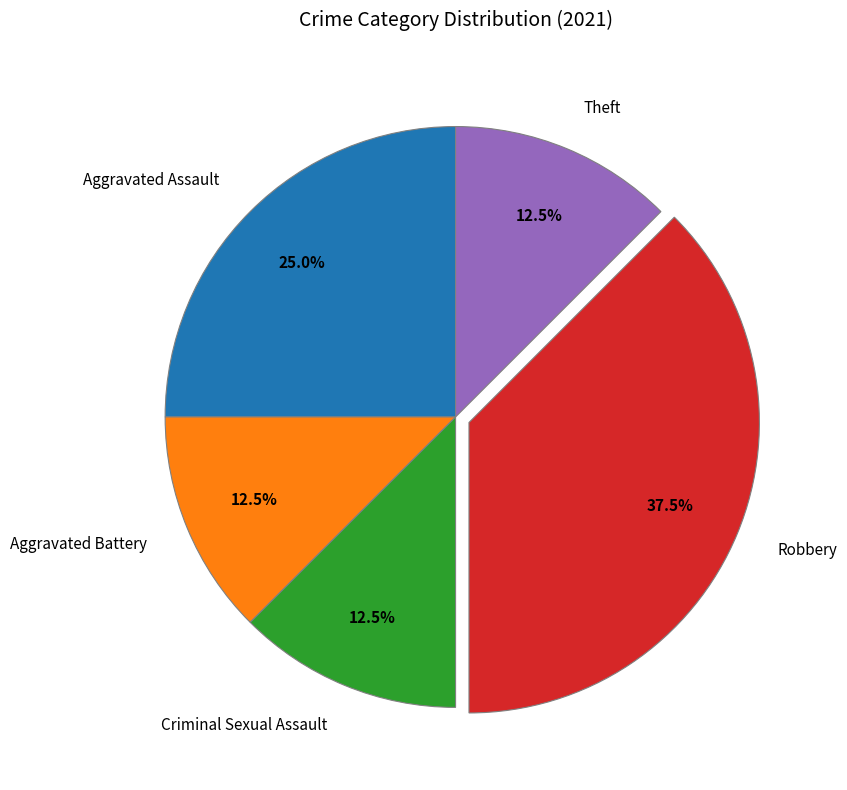

What percentage is the Aggravated Assault slice, to the nearest percent?

25%